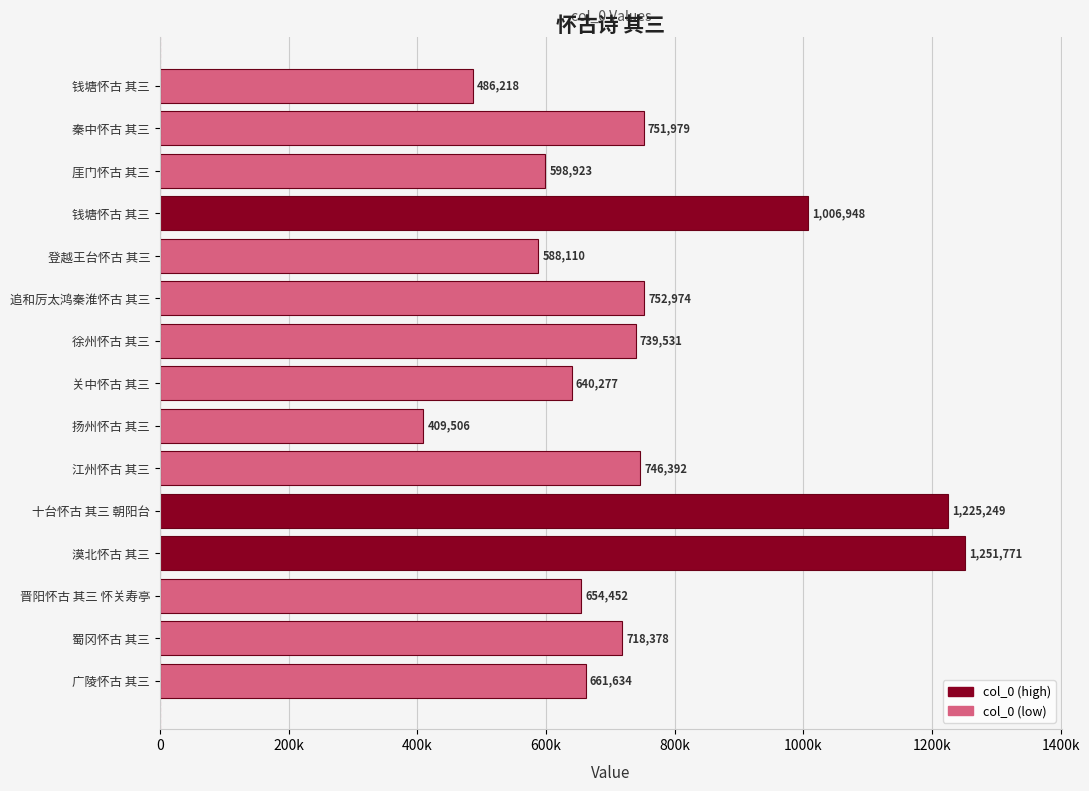

What is the minimum value shown in the chart?

409506